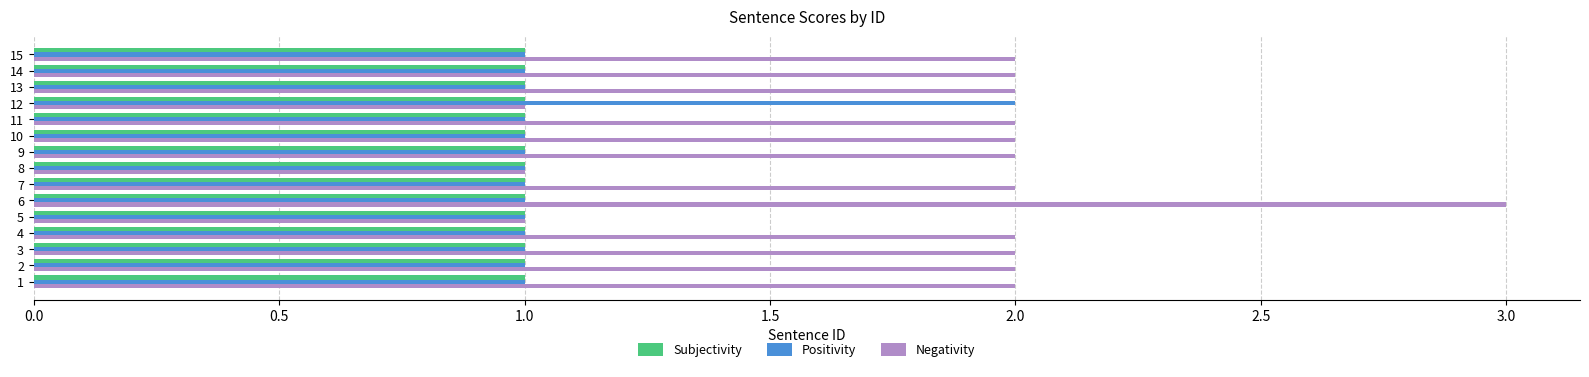

What is the sum of all Subjectivity values?

15